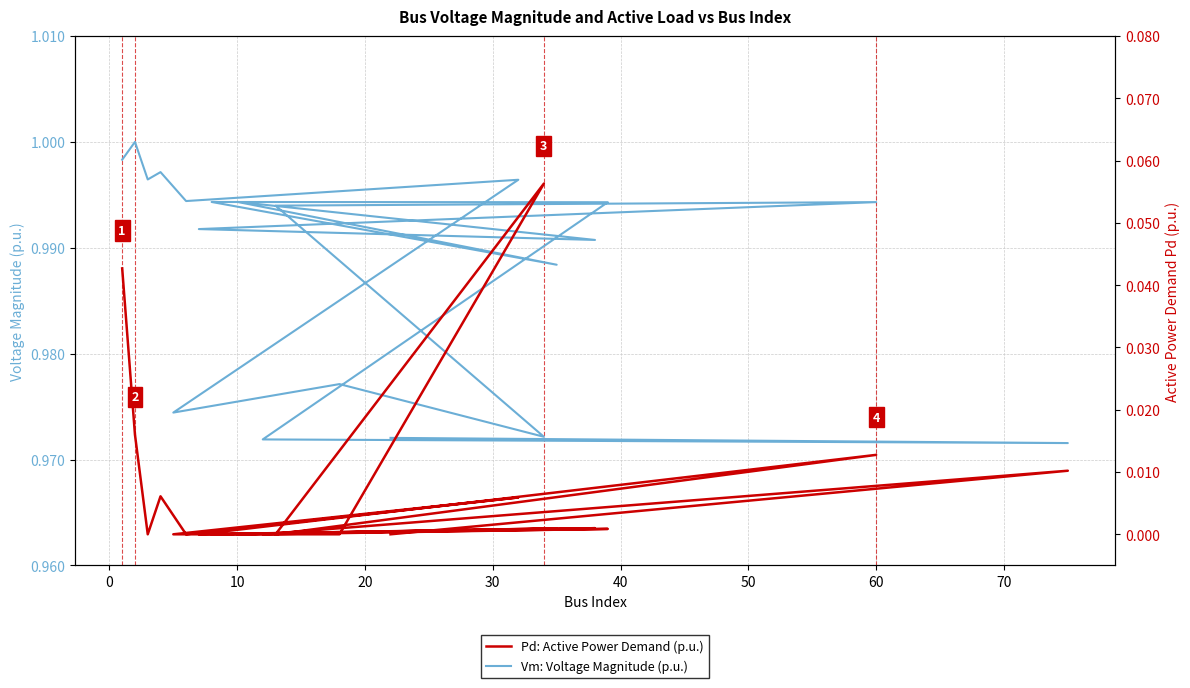

How many values in the Pd: Active Power Demand (p.u.) series exceed 0?

10